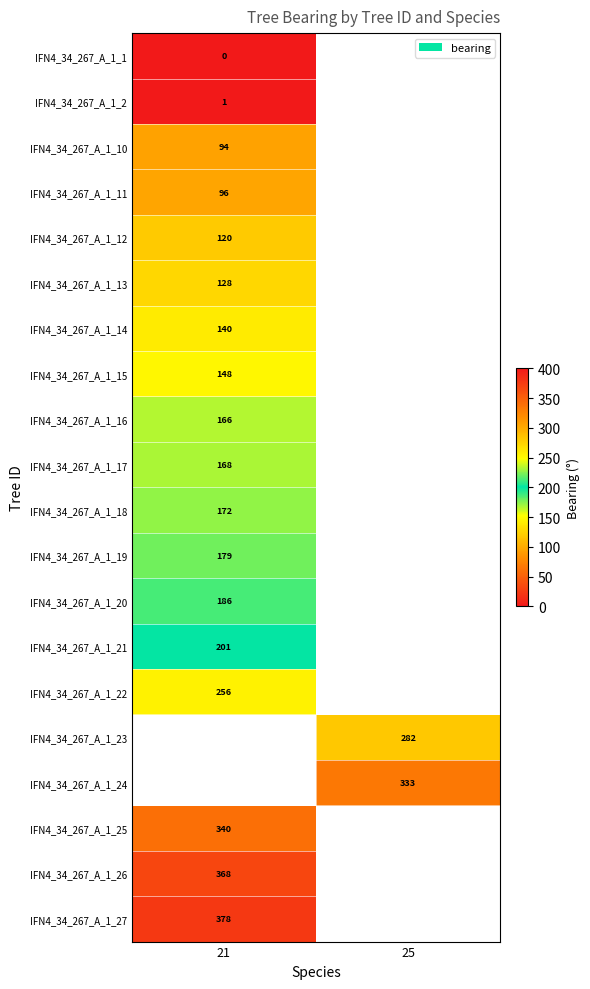

The IFN4_34_267_A_1_16 series shows 62 at 21. True or false?

False